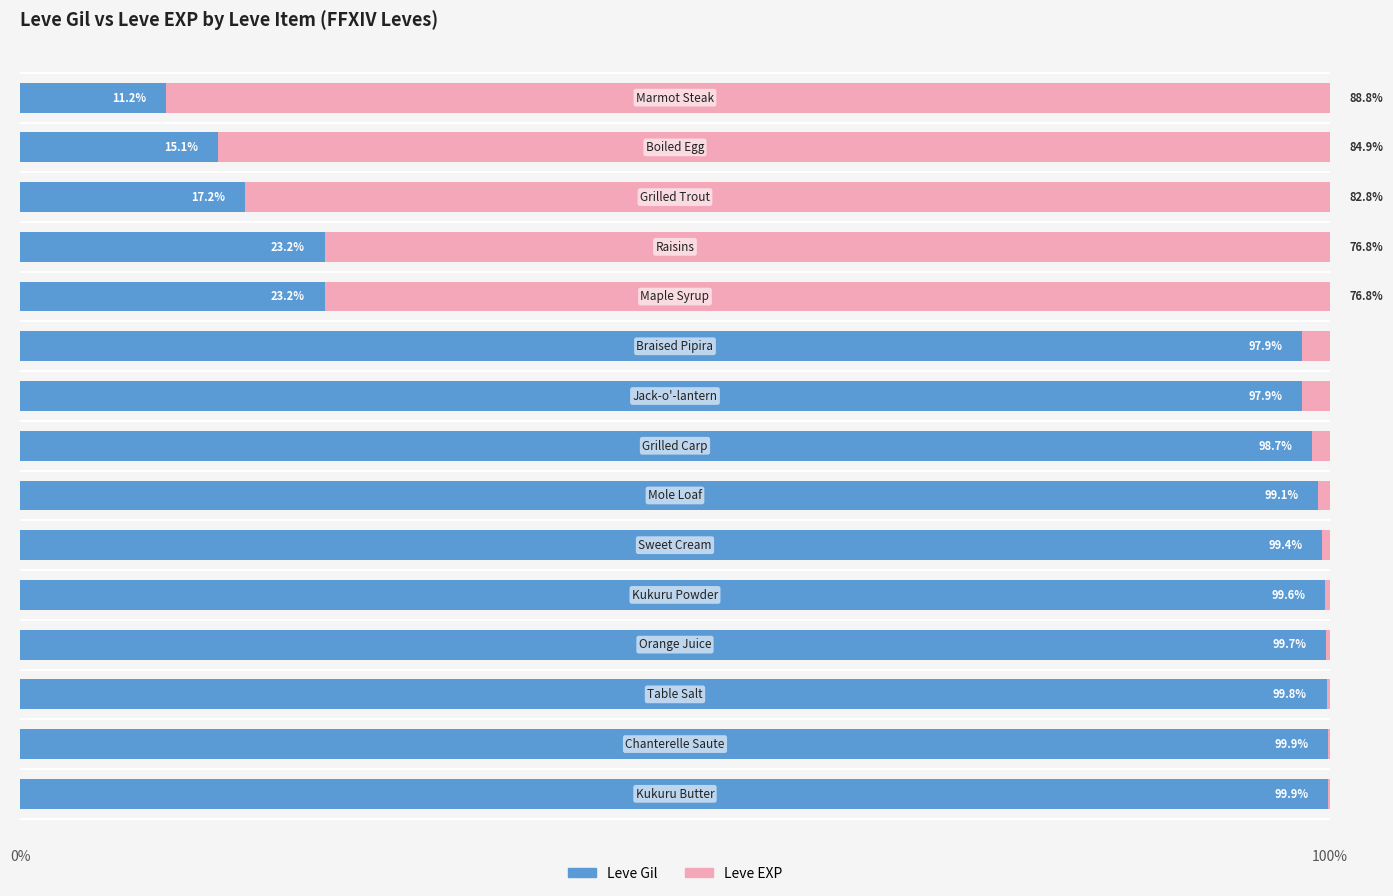

What is the value of the Leve EXP bar at the 4th from the left?

0.3